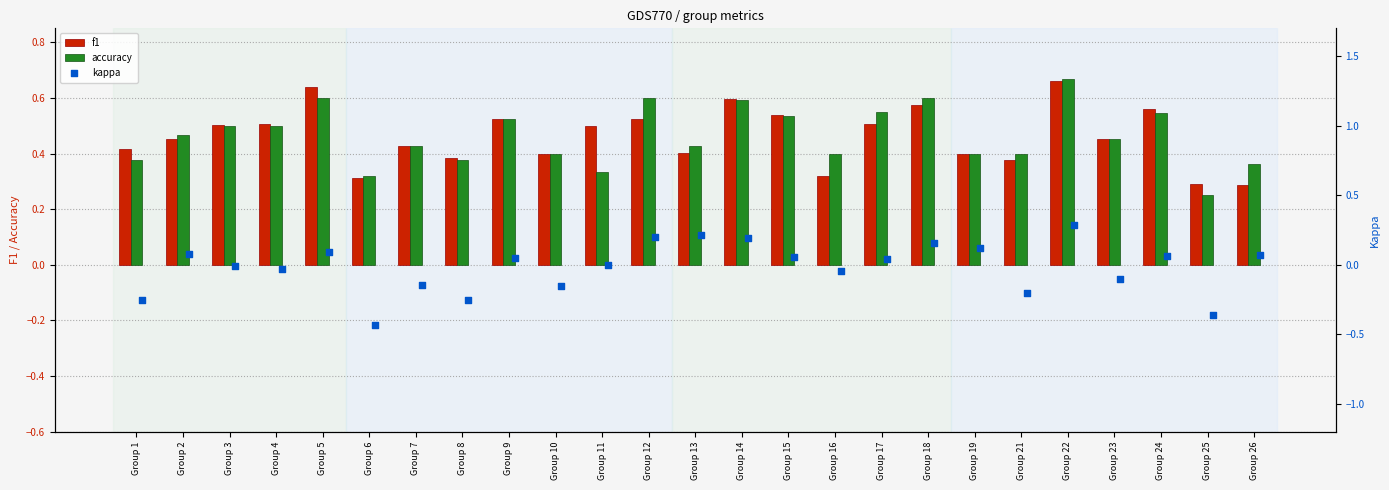

Which series contains the highest Y value?

accuracy